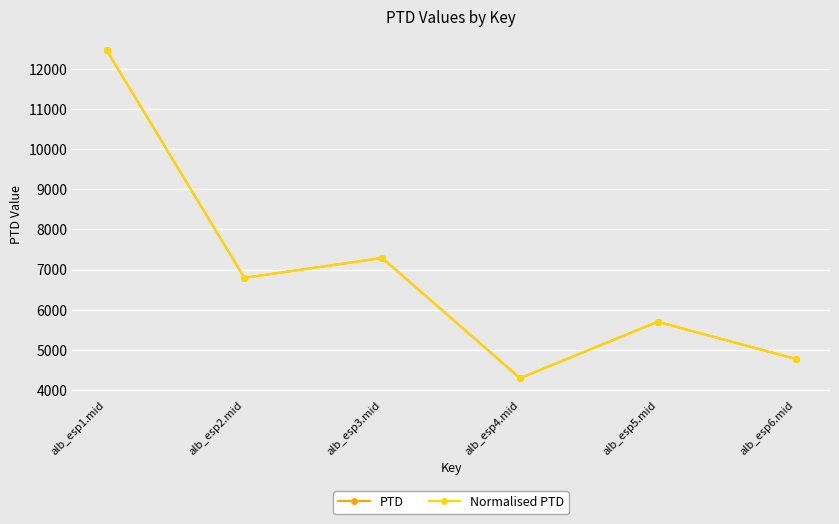

What position from the right is alb_esp6.mid?

1